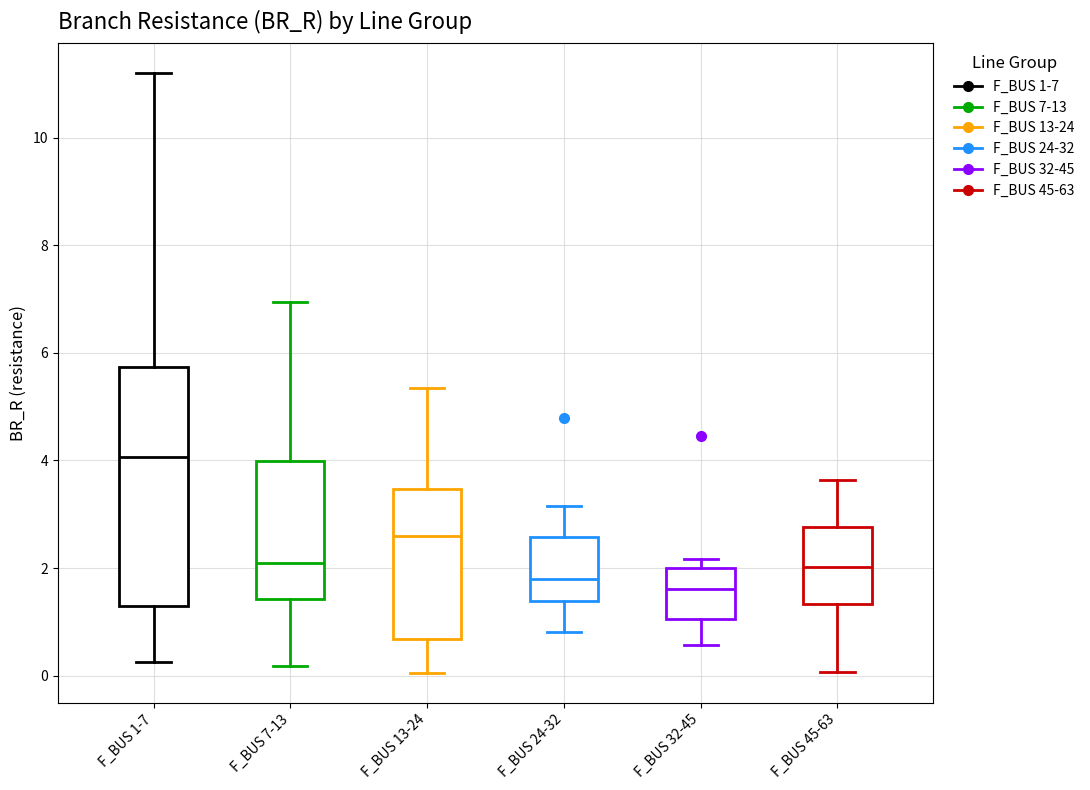

Which box is the tallest, from its lower edge to its upper edge?

F_BUS 1-7